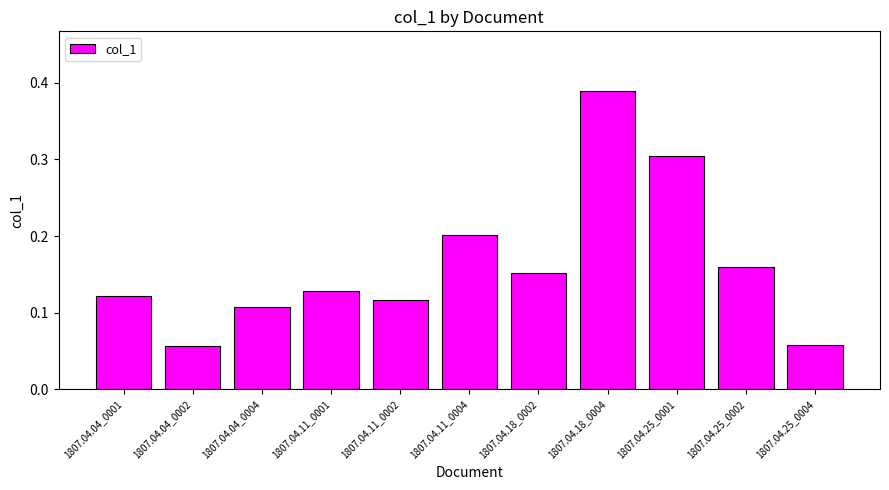

How many values are between 0 and 1?

11